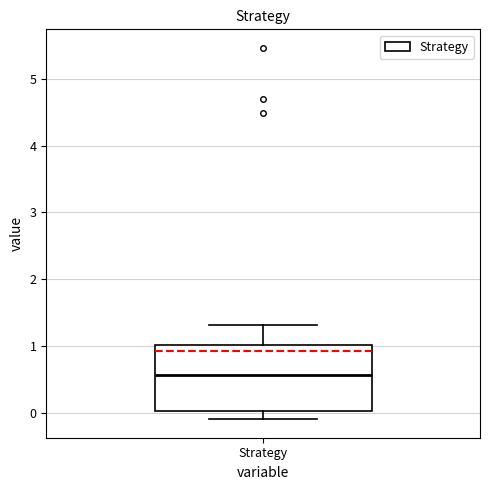

Transcribe this box plot: give where the median line is, the range the box spans, and where the two whiskers end, as read against the y-axis. The values are not printed on the chart, so give them approximately, as read against the axis.

median 0.6, box 0.0 to 1.0, whiskers -0.1 to 1.3